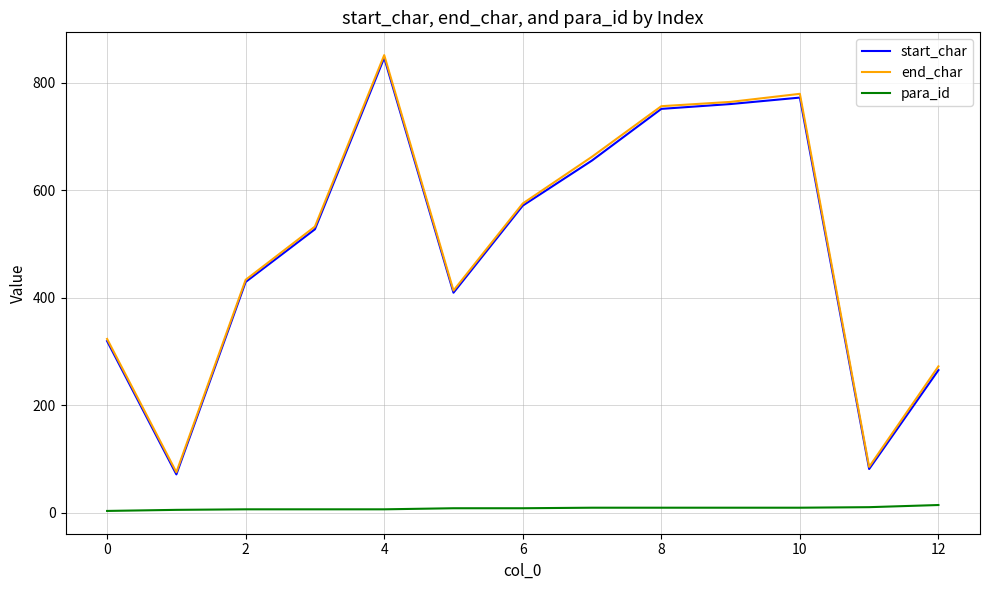

Count the number of data series in this chart.

3